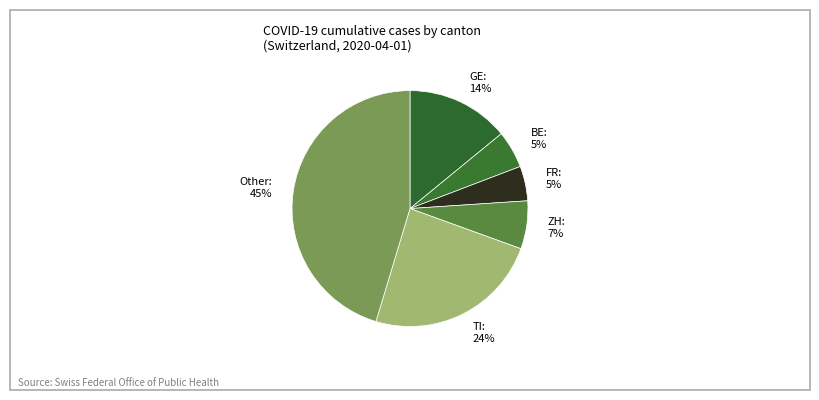

To the nearest percent, what is the difference between the BE: 5% and TI: 24% slice percentages?

19%